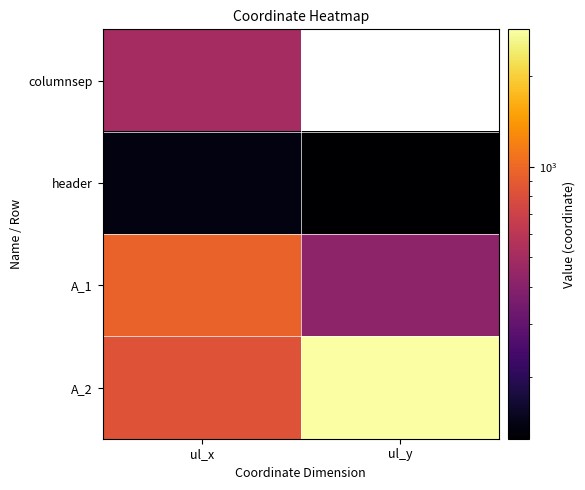

Is the value of A_2 at ul_x greater than the value of columnsep at ul_x?

Yes